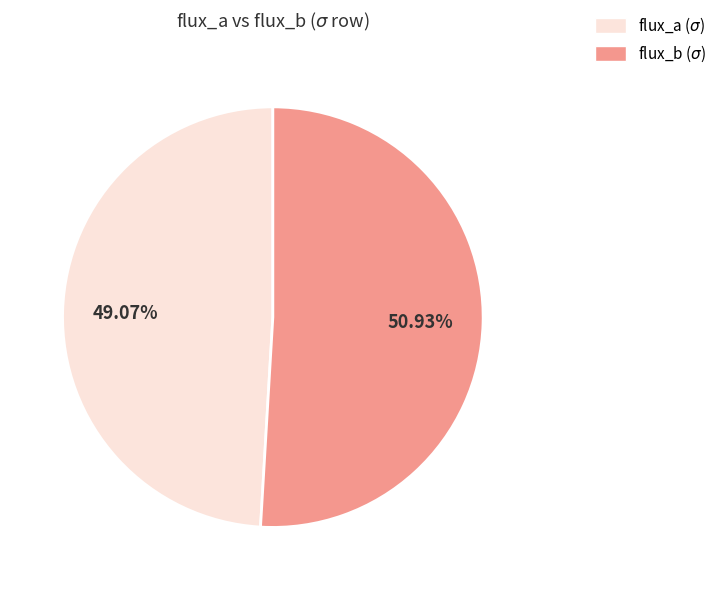

Which slice is the largest?

flux_b ($\sigma$)